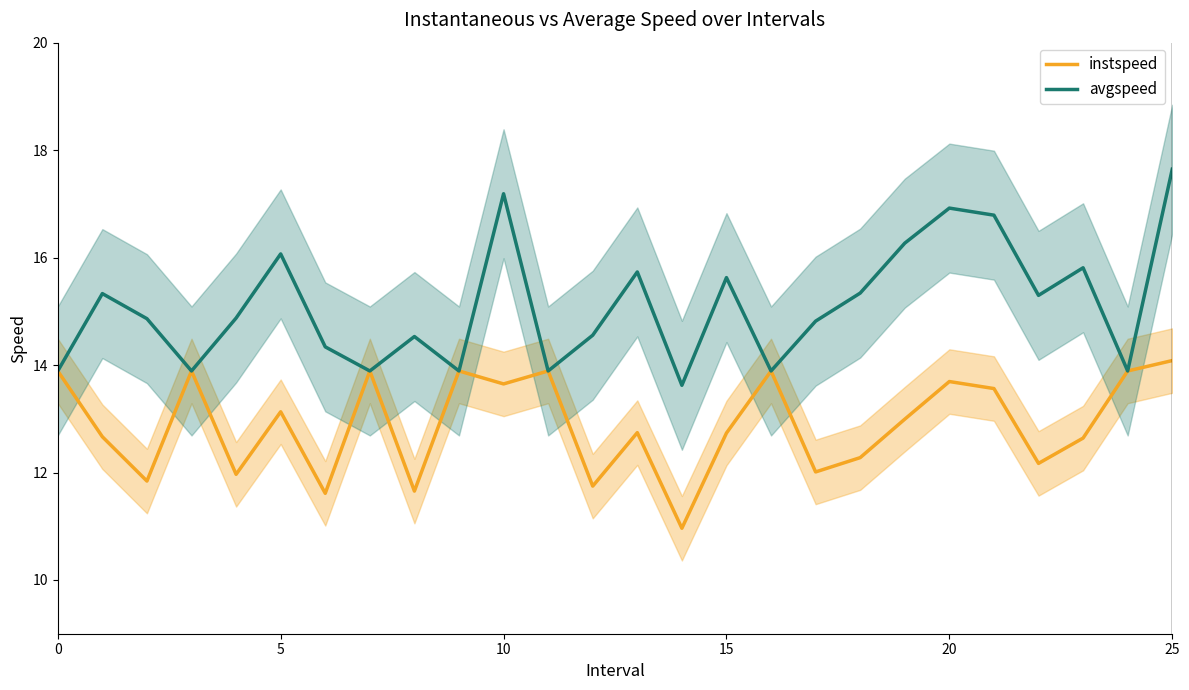

Reading left to right, what are all the values shown in this chart?

instspeed: 13.9	12.7	11.8	13.9	12.0	13.1	11.6	13.9	11.7	13.9	13.6	13.9	11.7	12.7	11.0	12.7	13.9	12.0	12.3	13.0	13.7	13.6	12.2	12.6	13.9	14.1
avgspeed: 13.9	15.3	14.9	13.9	14.9	16.1	14.3	13.9	14.5	13.9	17.2	13.9	14.6	15.7	13.6	15.6	13.9	14.8	15.3	16.3	16.9	16.8	15.3	15.8	13.9	17.6